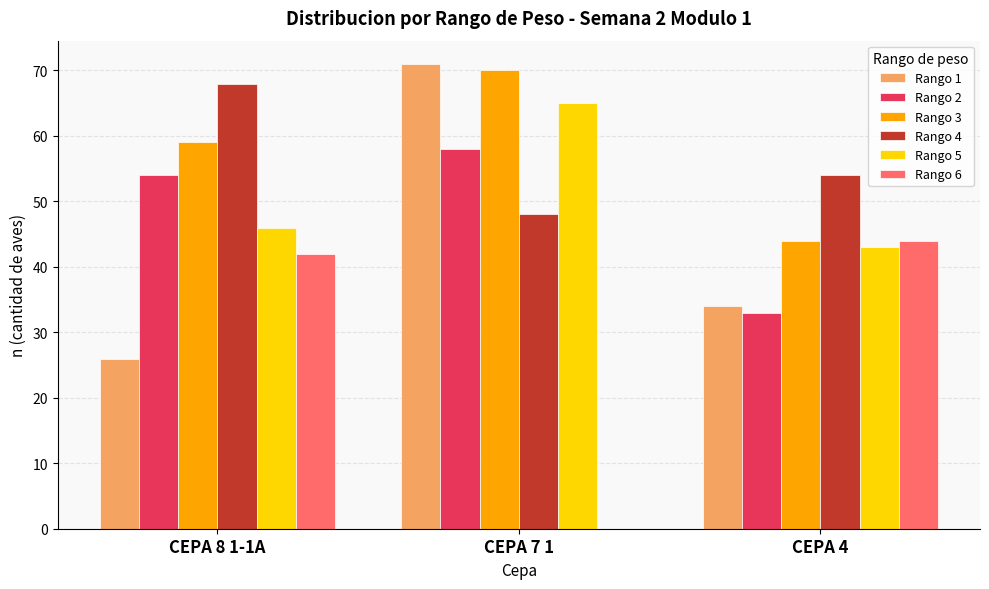

Is it true that Rango 4 equals 30 at CEPA 4?

False